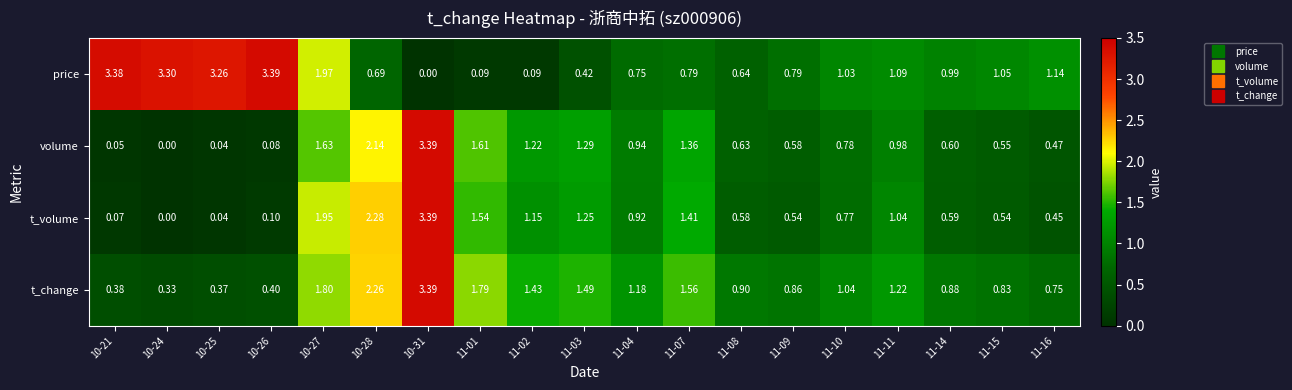

Between 10-24 and 10-28, which series saw the biggest shift?

price